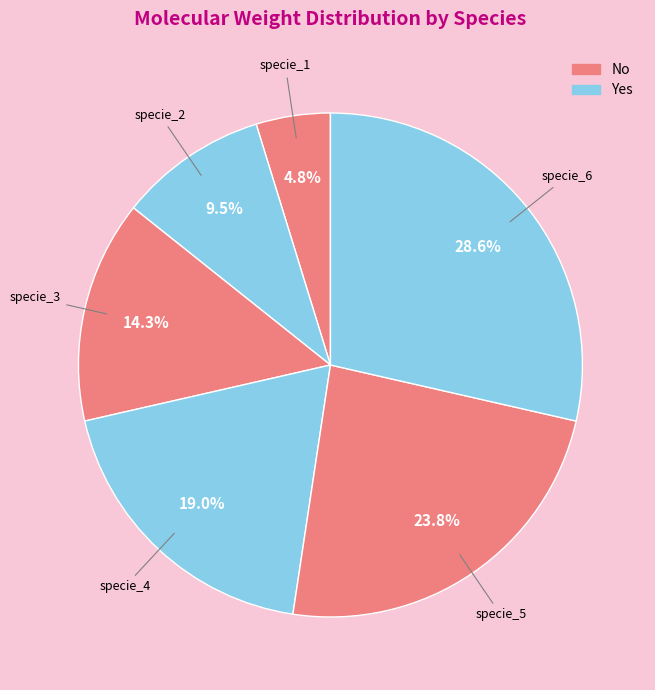

How many segments does this pie chart have?

6